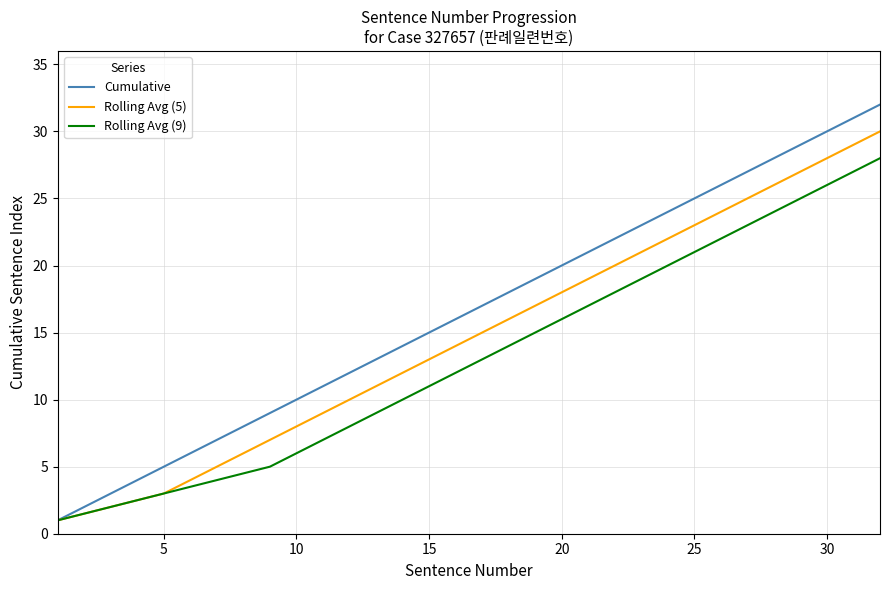

Rank the series by their average value, from highest to lowest.

Cumulative, Rolling Avg (5), Rolling Avg (9)